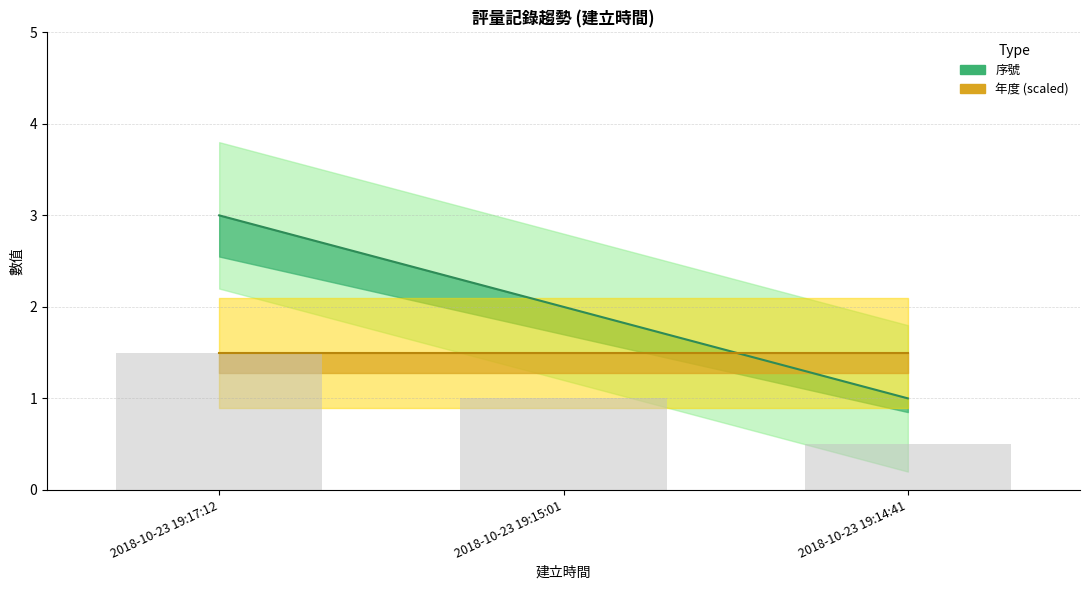

Does the chart contain stacked bars?

No